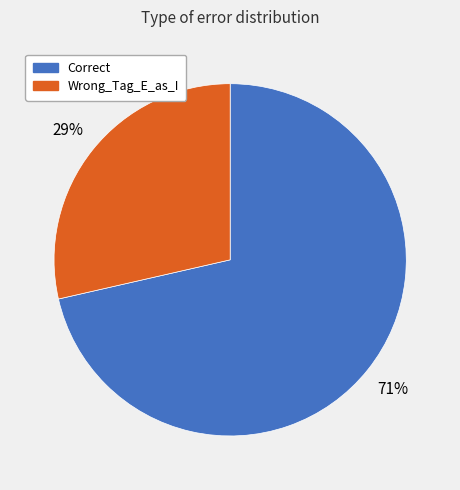

Which has a higher value, Wrong_Tag_E_as_I or Correct?

Correct